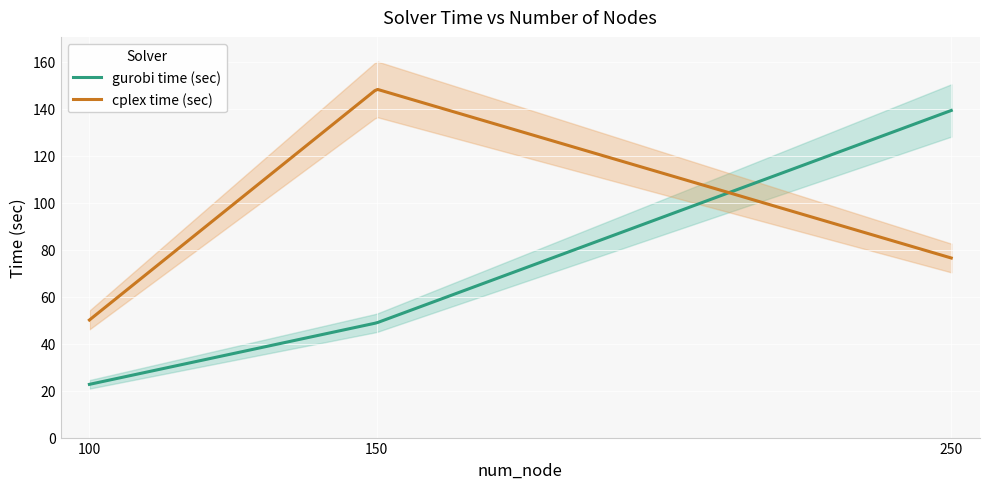

What is the total value across all series at 250?

215.6